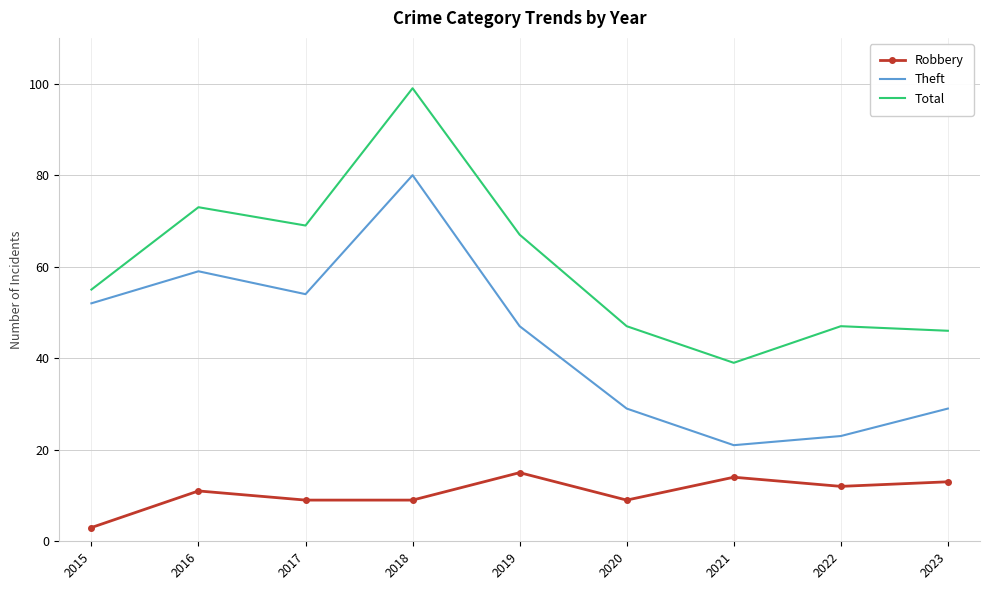

What is the sum of all Robbery values?

95